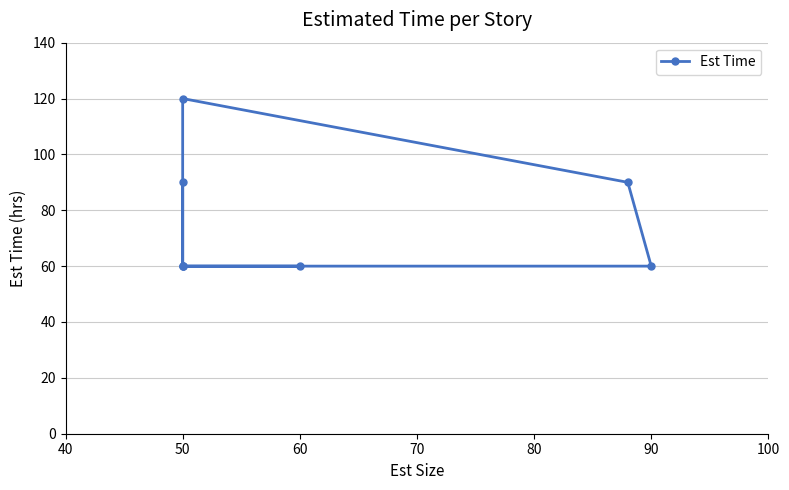

How many values are between 60 and 90?

7